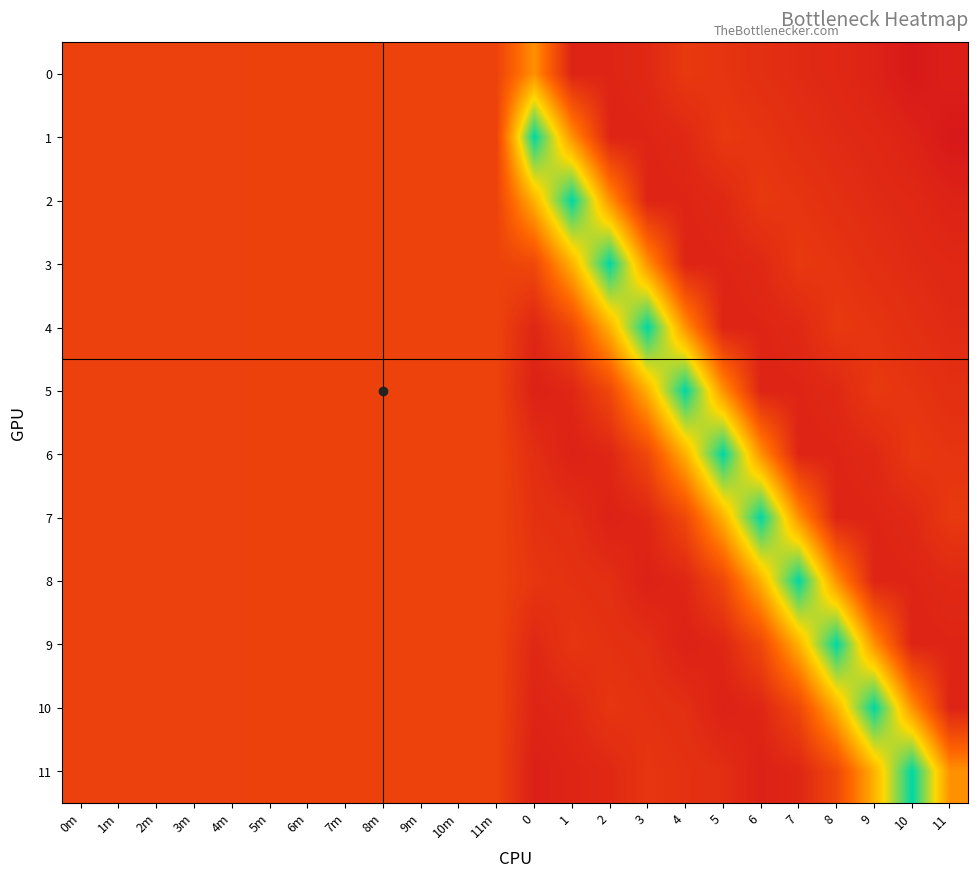

Rank the series by their maximum value, from lowest to highest.

0, 1, 2, 3, 4, 5, 6, 7, 8, 9, 10, 11